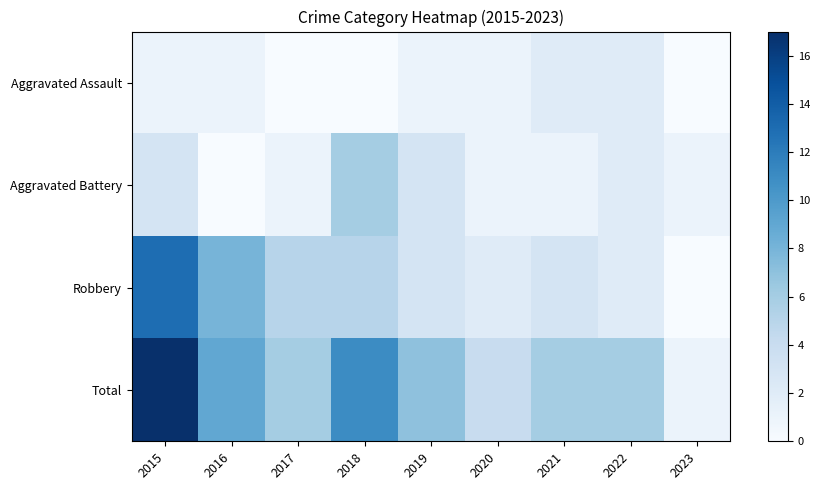

At which category does the chart reach its minimum across all series?

2017